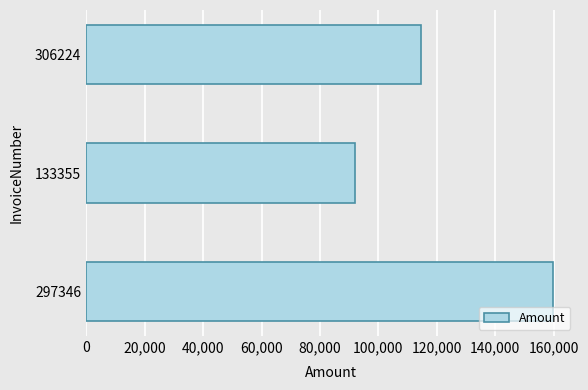

Where is the data nearest to the value 125974?

306224